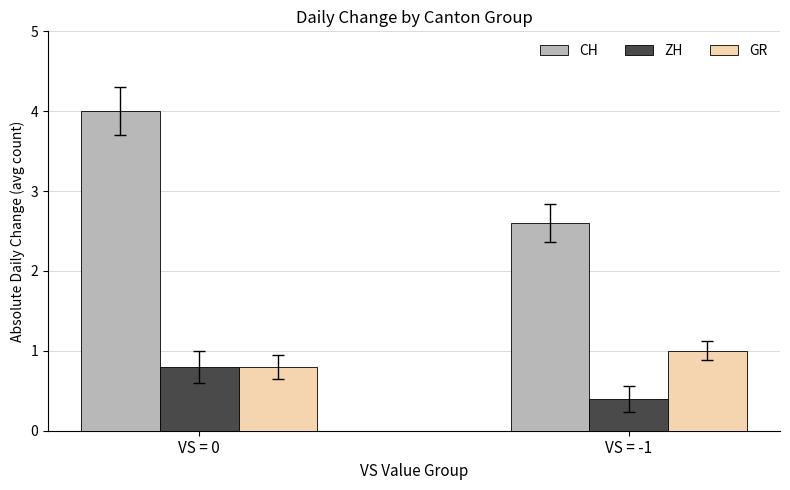

Reading left to right, transcribe all the data shown in this chart.

CH: VS = 0=4.0	VS = -1=2.6
ZH: VS = 0=0.8	VS = -1=0.4
GR: VS = 0=0.8	VS = -1=1.0